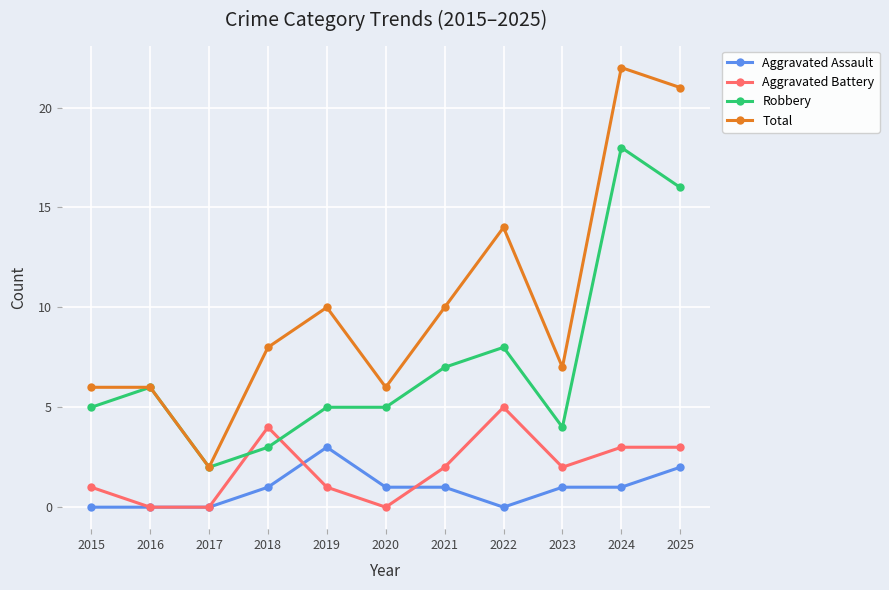

True or false: Total has more than 2 points higher than both neighbors.

True